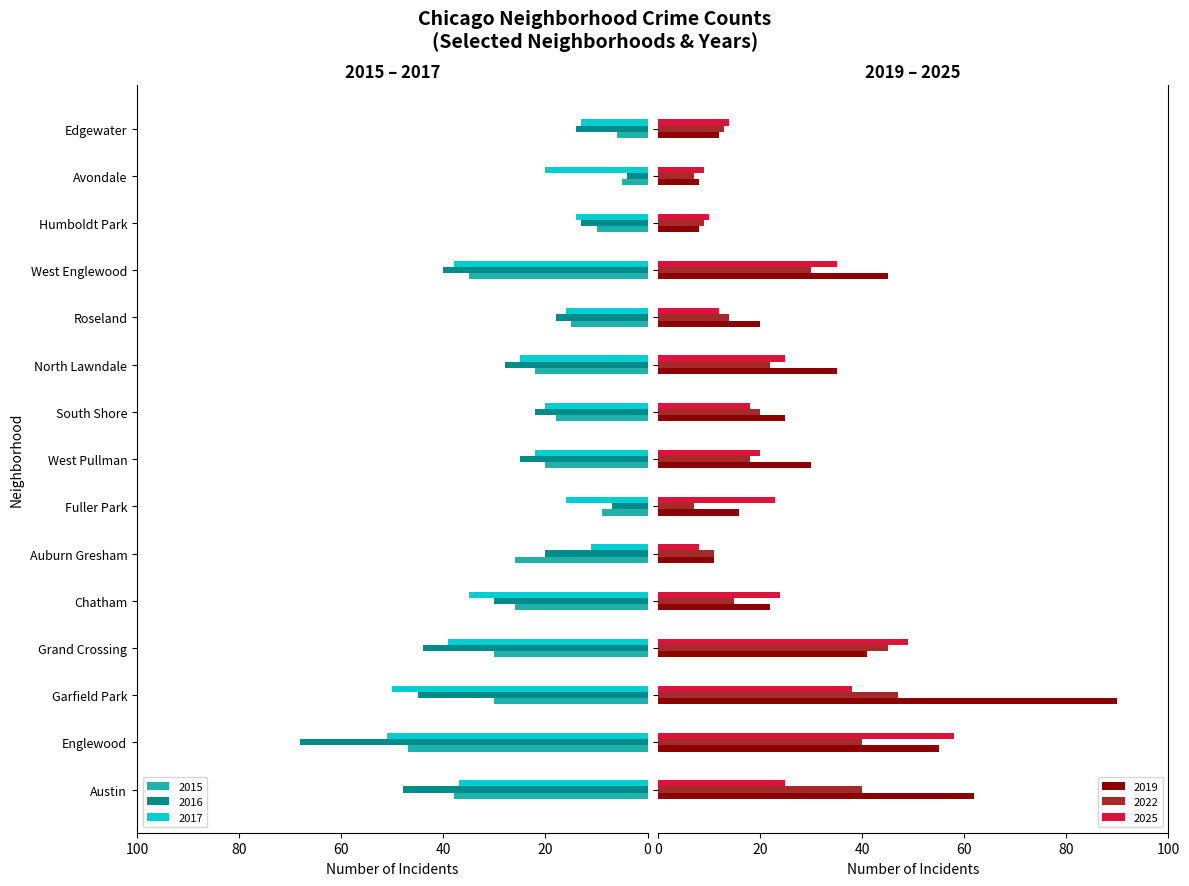

Is it true that 2017 equals 65 at Austin?

False